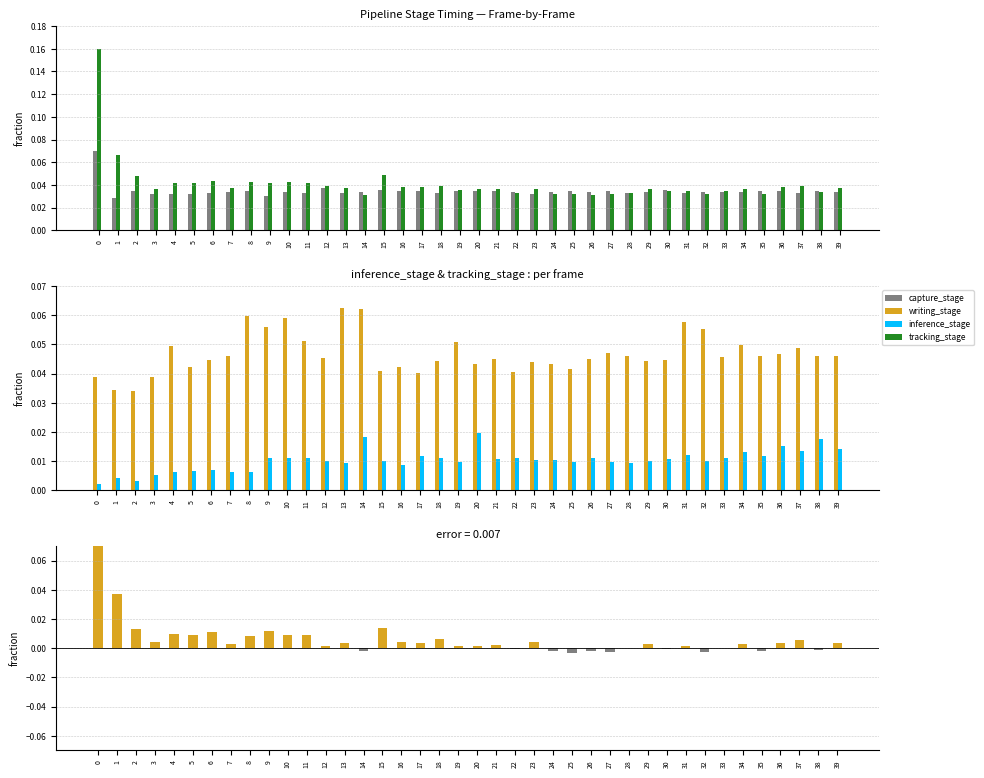

How many values in the writing_stage - capture_stage series exceed 0?

30